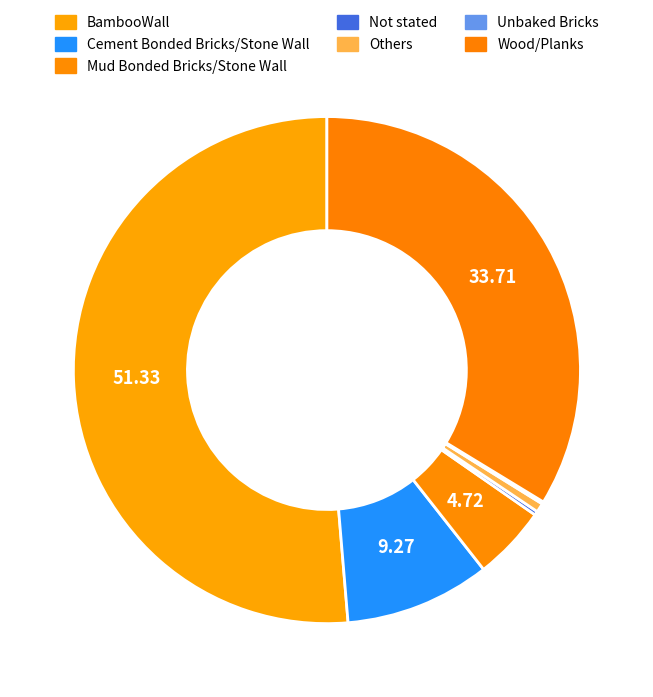

How many segments does this pie chart have?

7